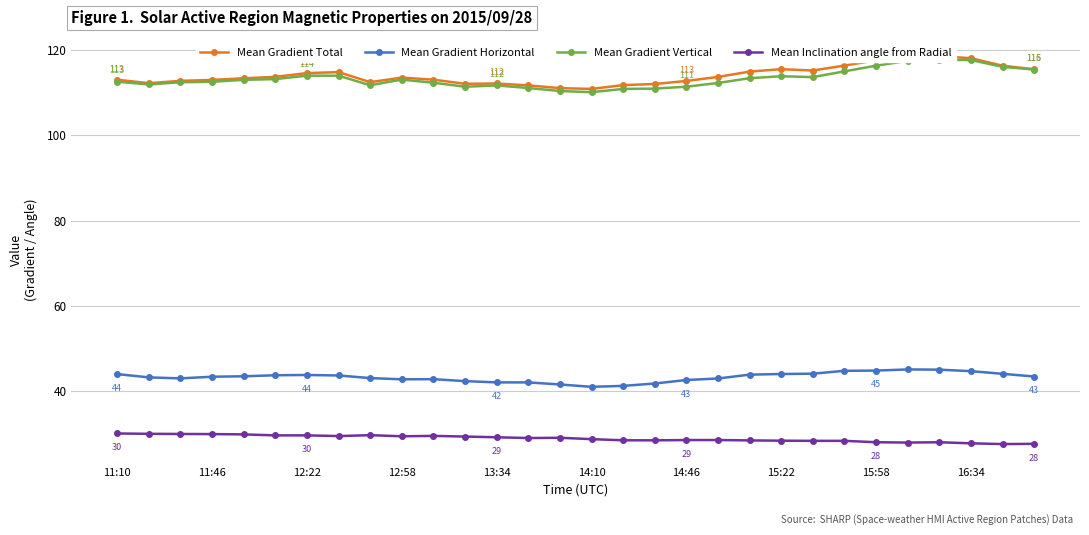

Which series has the largest range (max minus min)?

Mean Gradient Total